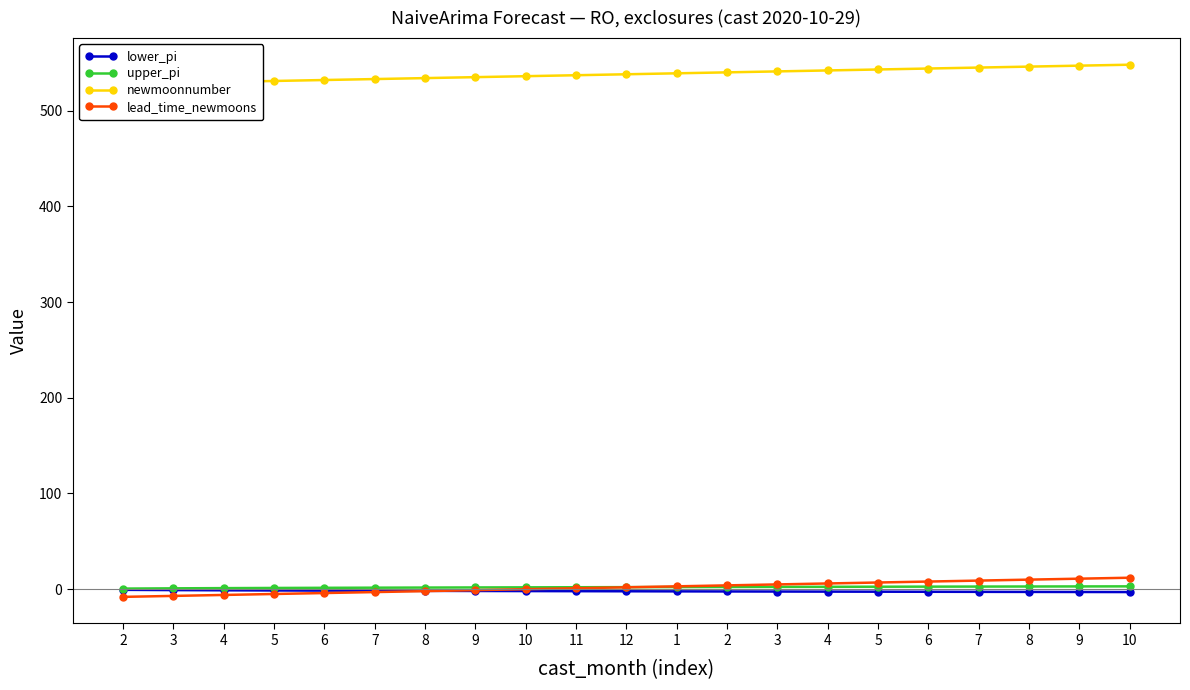

The value of lead_time_newmoons at 11 is 0.3. True or false?

False